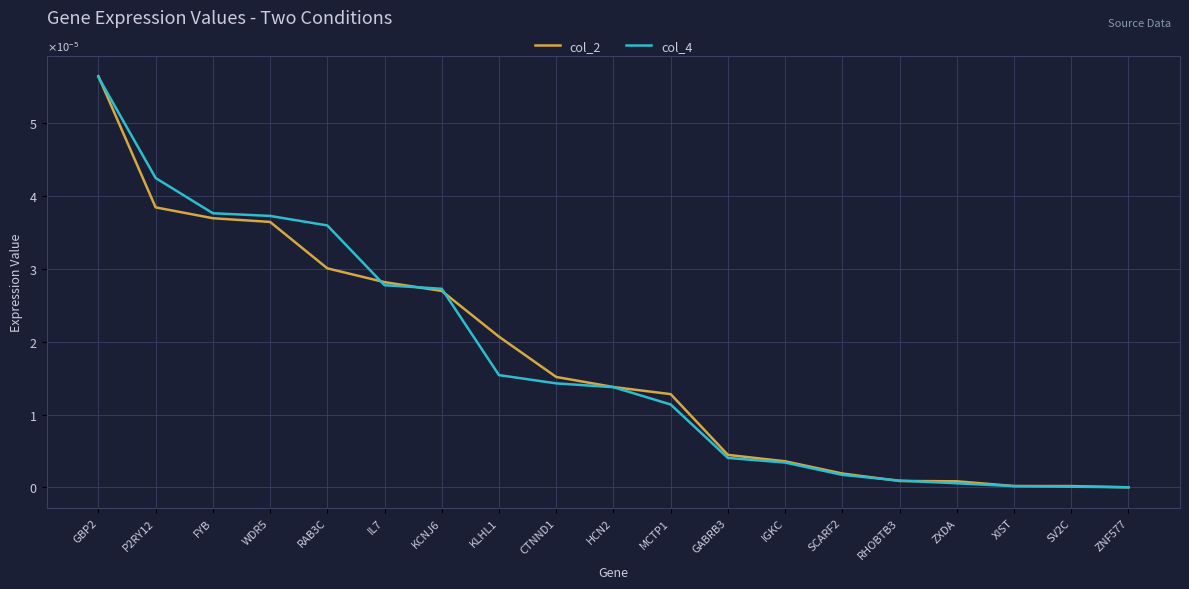

List the series in order of their overall mean, lowest first.

col_2, col_4